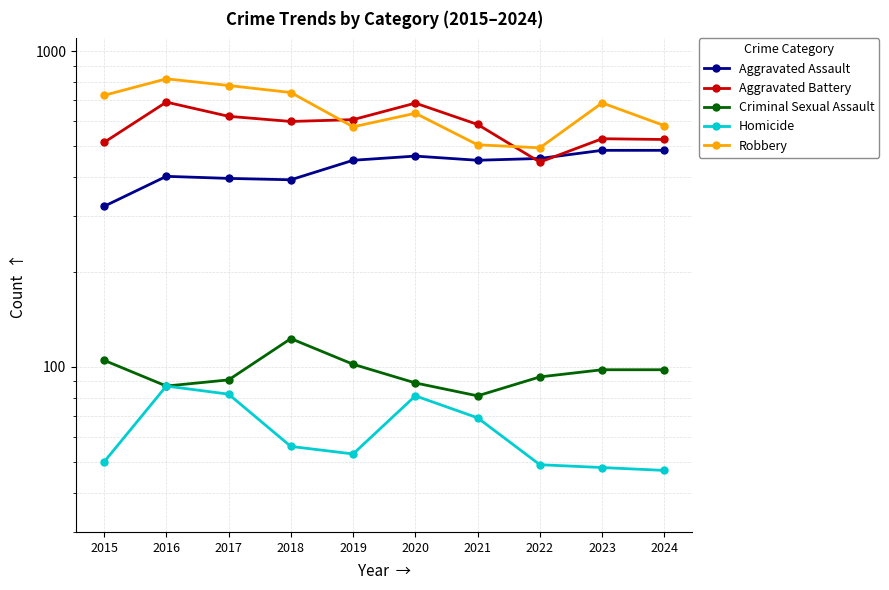

At which category does Criminal Sexual Assault reach its first local peak?

2018